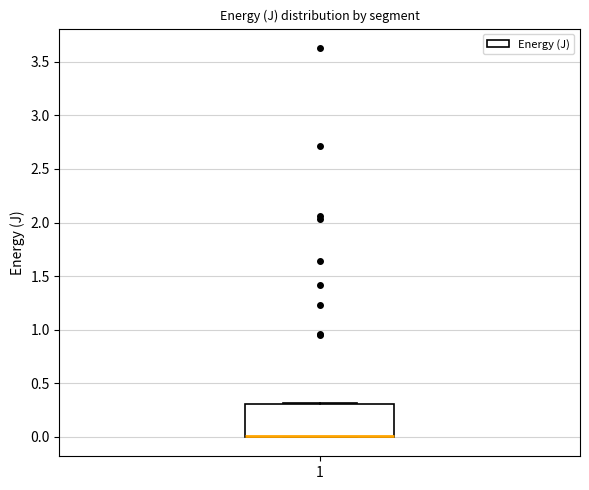

Read this box plot against the y-axis: the position of the median line, the range covered by the box, and the ends of both whiskers. The values are not printed on the chart, so give them approximately, as read against the axis.

median 0.0 (drawn on the box's lower edge), box 0.0 to 0.3, whiskers 0.0 to 0.3